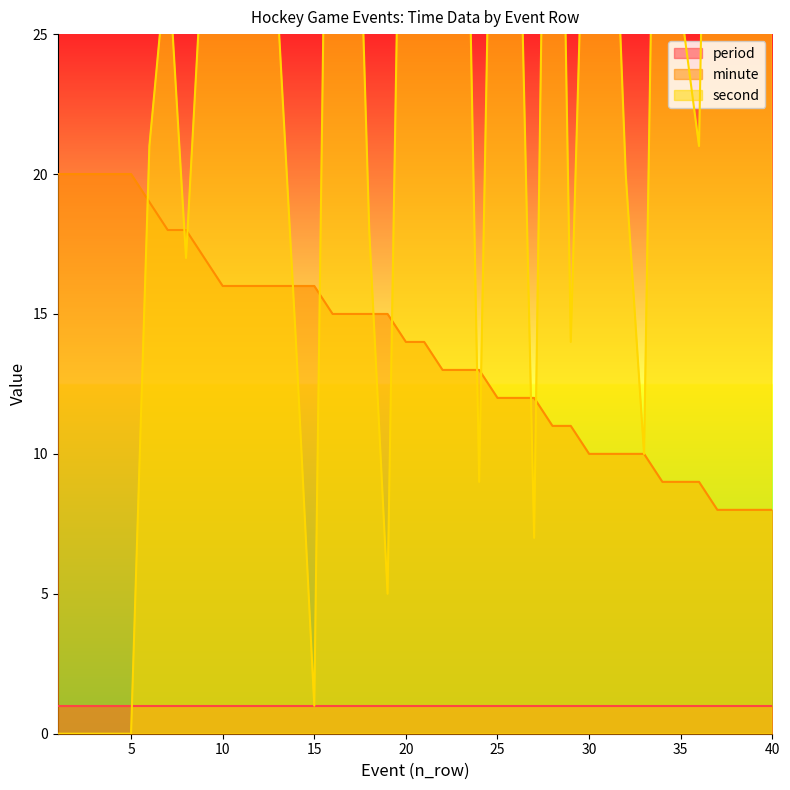

What is the sum of the second values at 23 and 7?

72